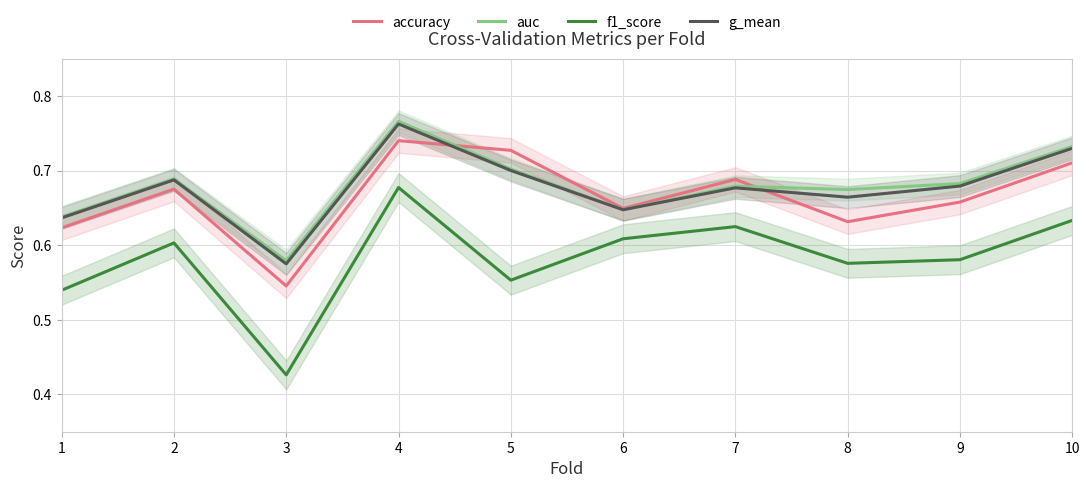

Count the g_mean values in the range 0 to 1.

10